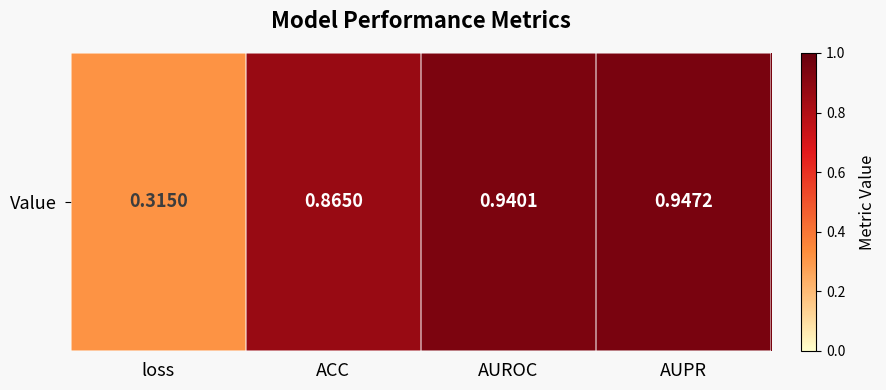

Reading left to right, extract all data points from this chart.

0.3	0.9	0.9	0.9